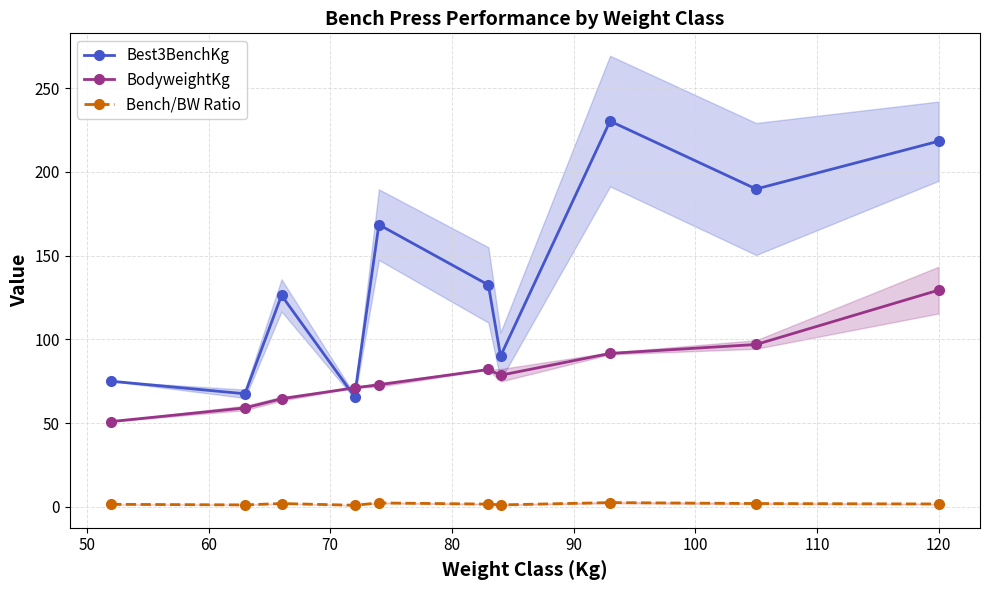

What is the difference between the second highest and second lowest values in the Bench/BW Ratio series?

1.2